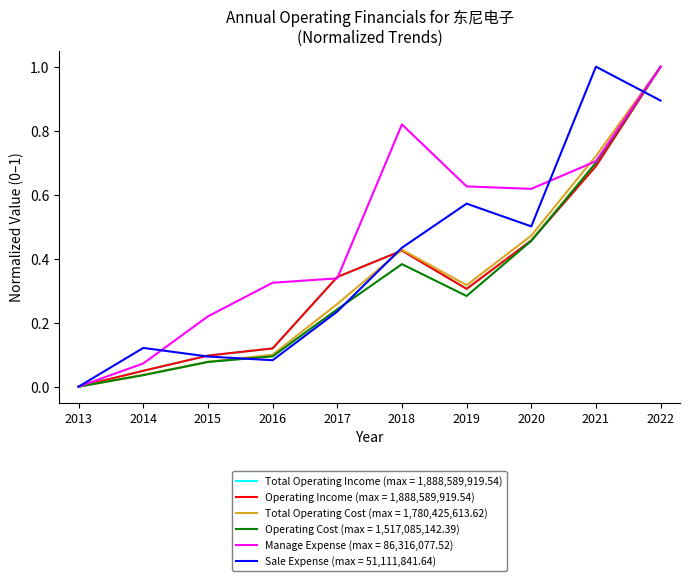

Does the chart have visible grid lines?

No